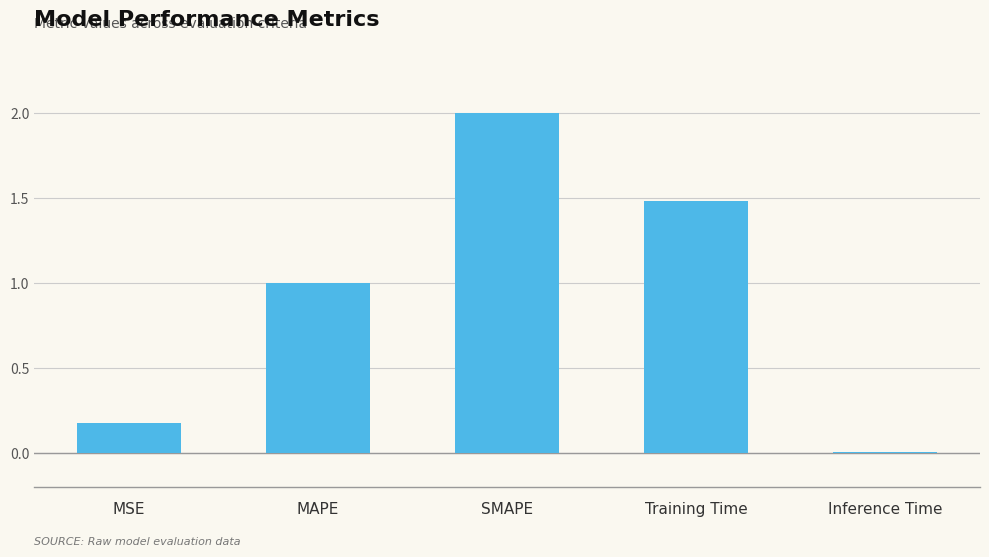

What is the sum of all values?

4.7